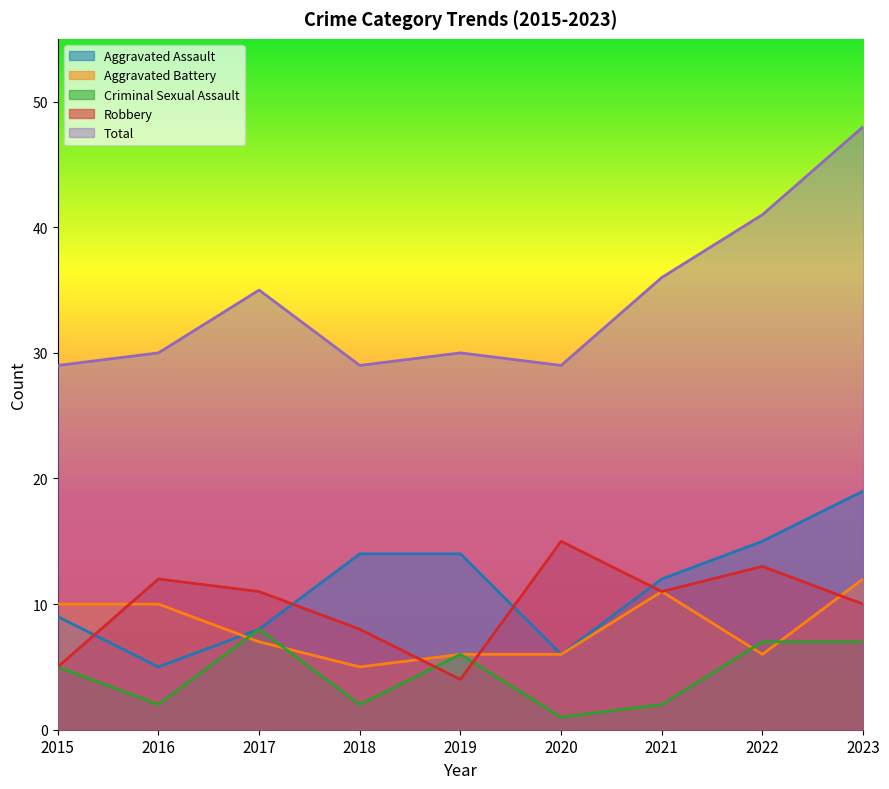

True or false: Criminal Sexual Assault has more than 1 interior local peaks.

True